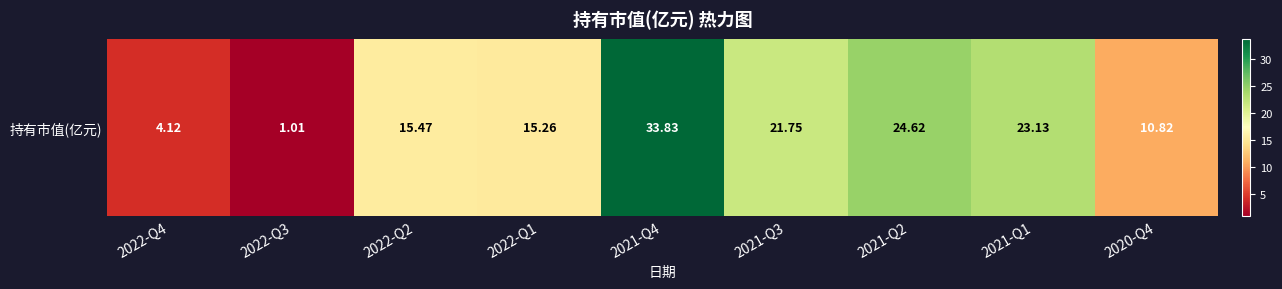

At which label does the data first exceed 15?

2022-Q2